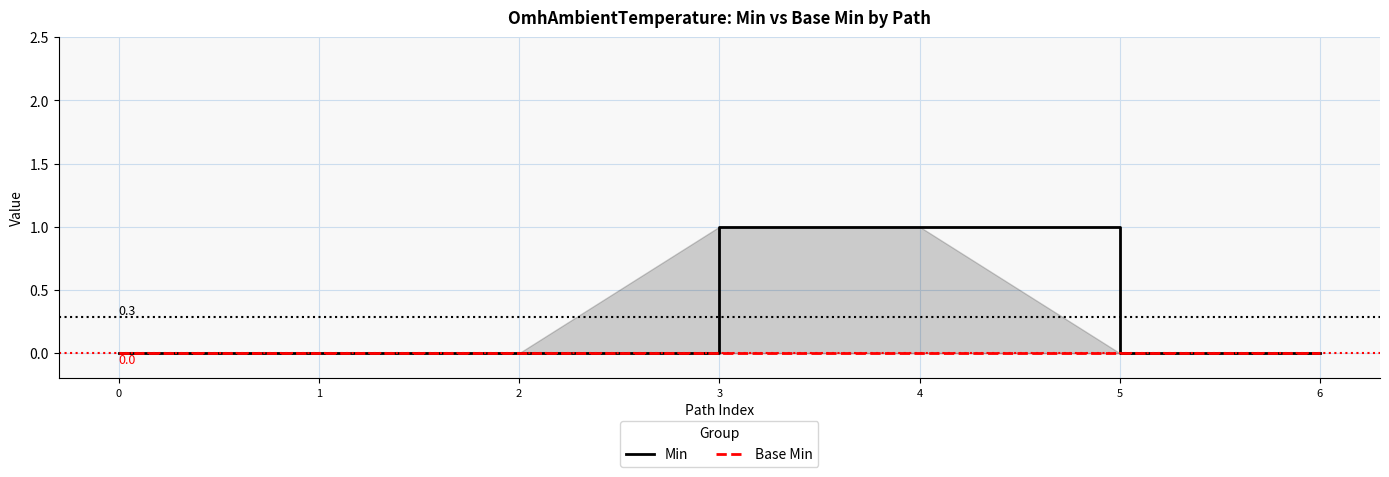

At how many categories does at least one series exceed 0?

2